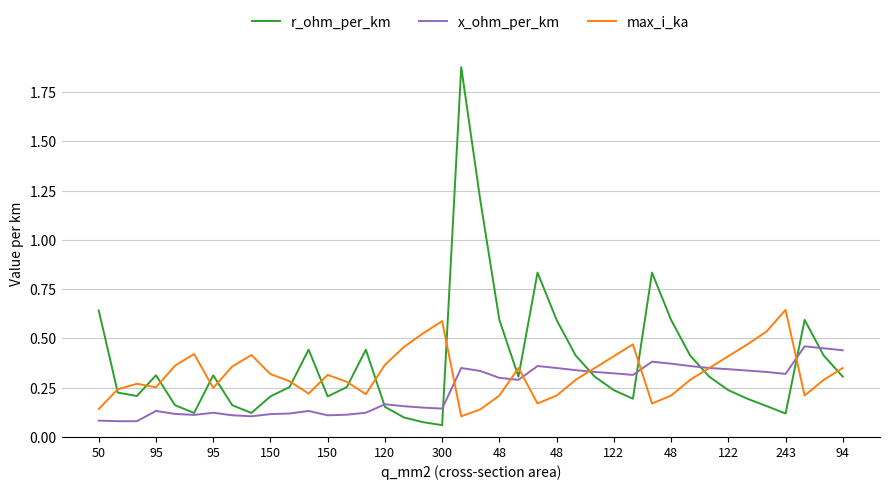

Which series has the largest range (max minus min)?

r_ohm_per_km